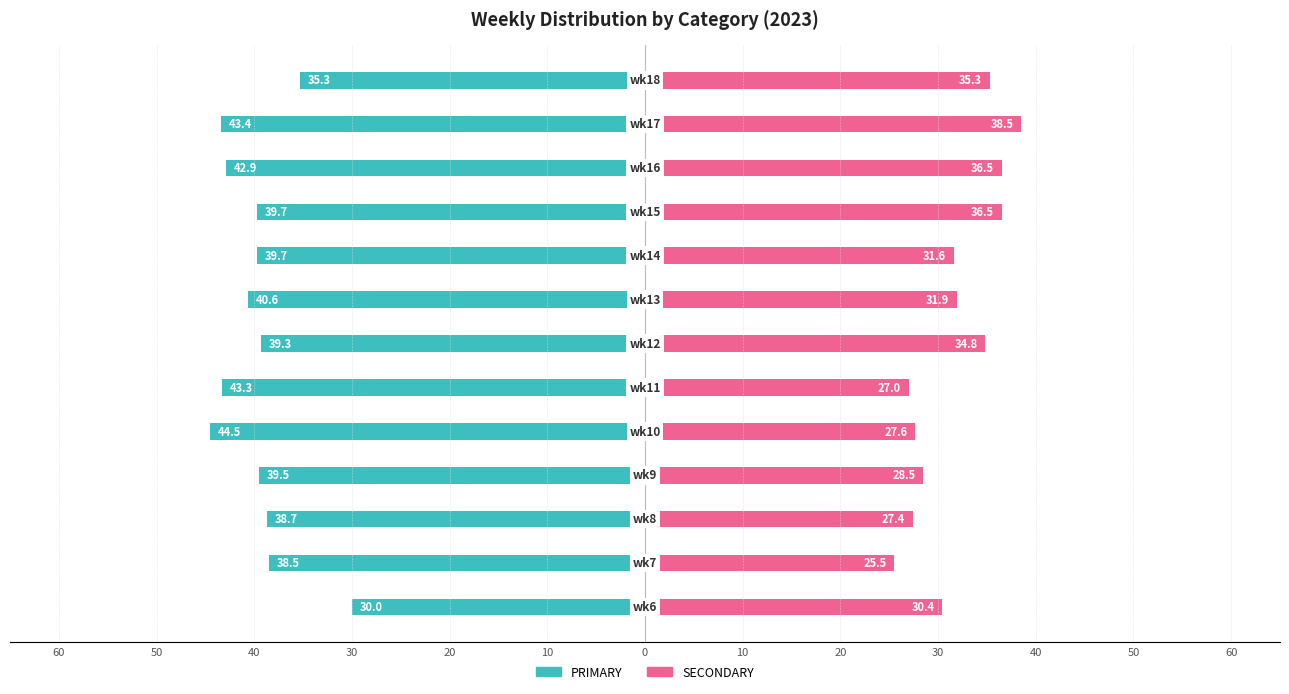

Which series changed the most between 10 and 60?

SECONDARY